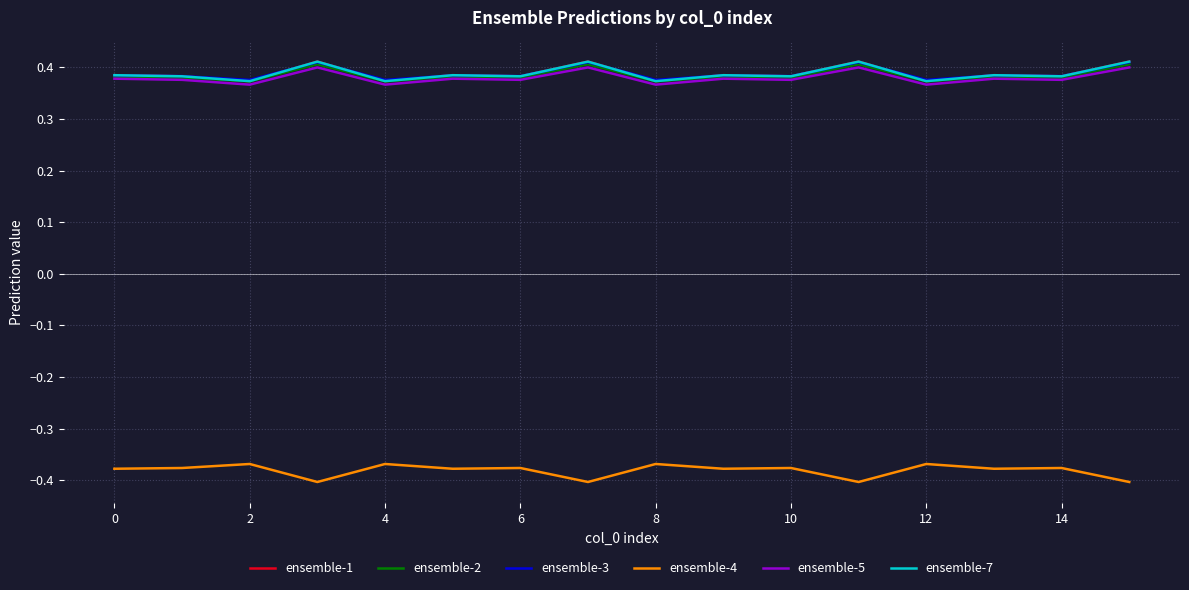

Is this an area chart (filled region under the line)?

No